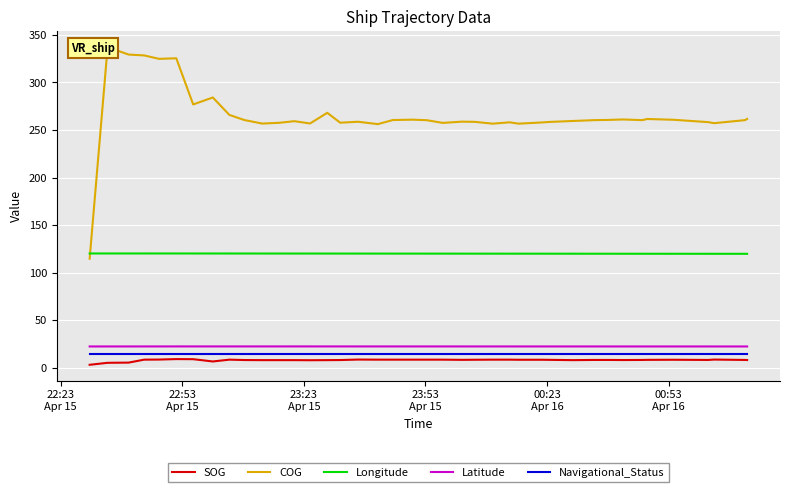

What is the maximum value for SOG?

9.3